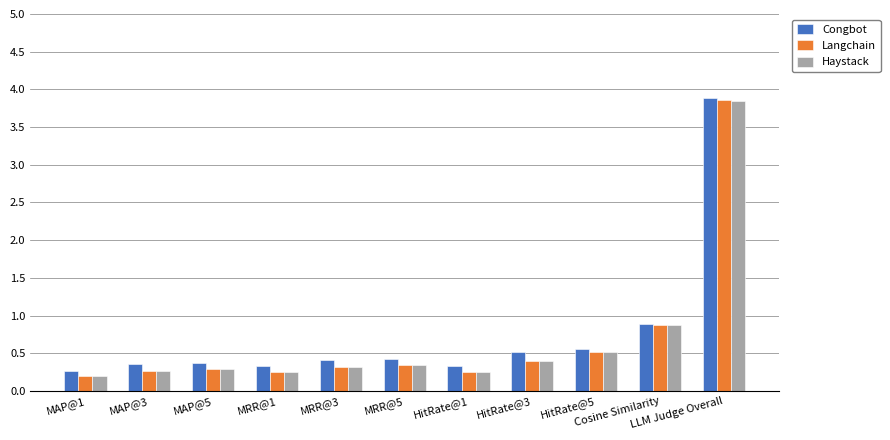

What is the value of the Congbot bar at the 4th from the left?

0.3